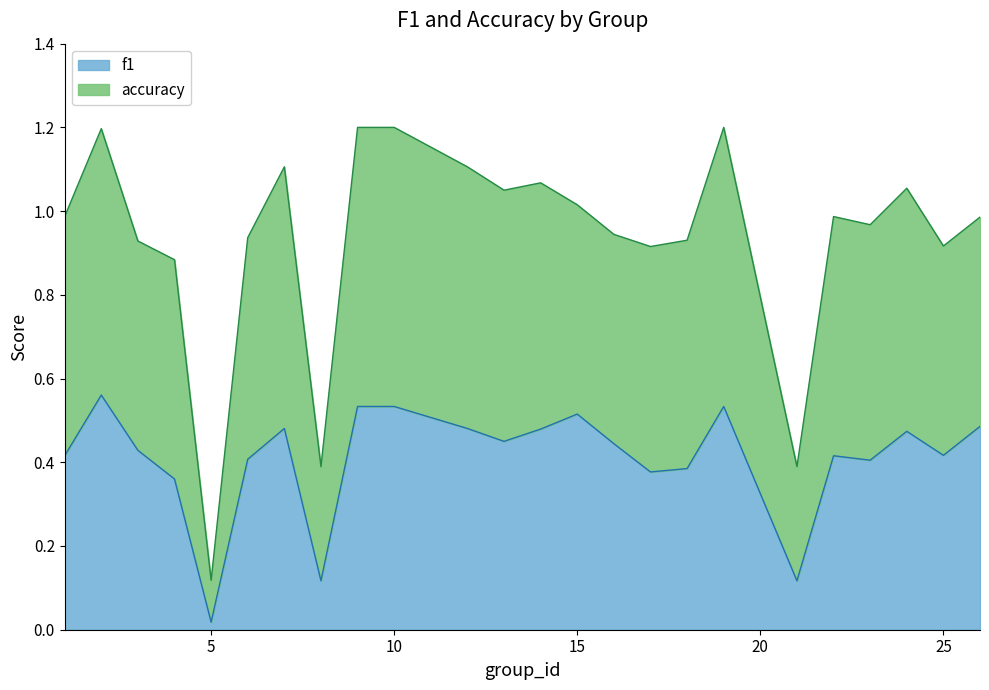

What is the sum of all f1 values?

9.8